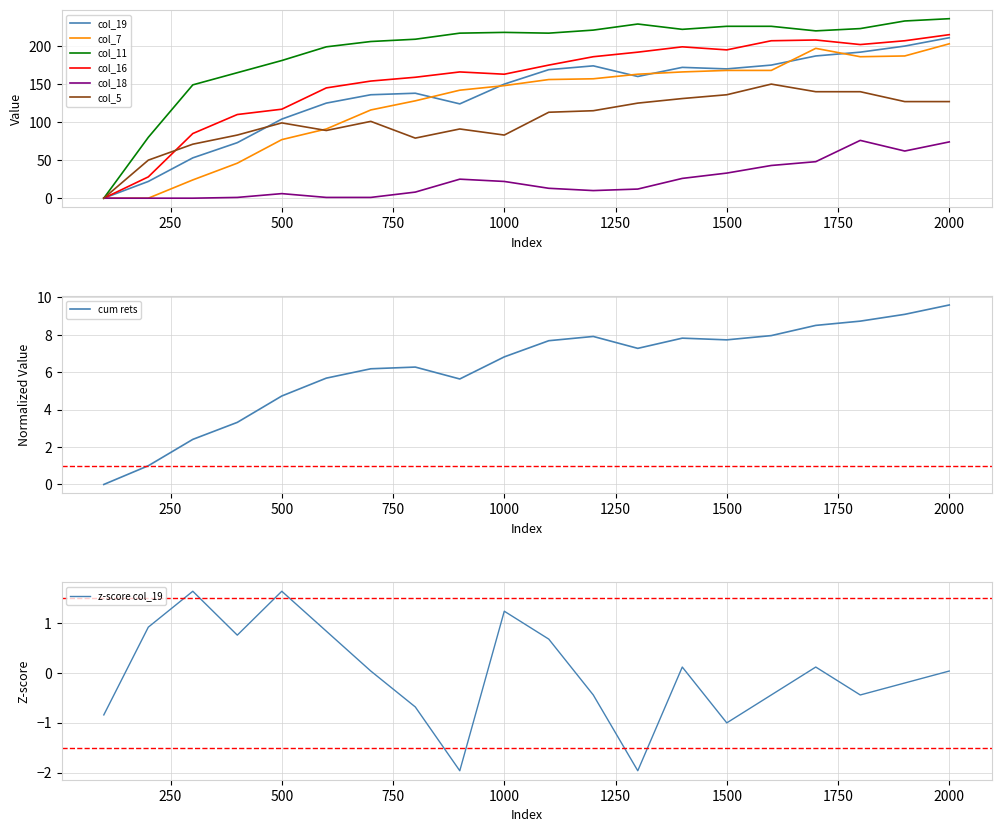

True or false: col_5 and col_11 intersect in this chart.

False